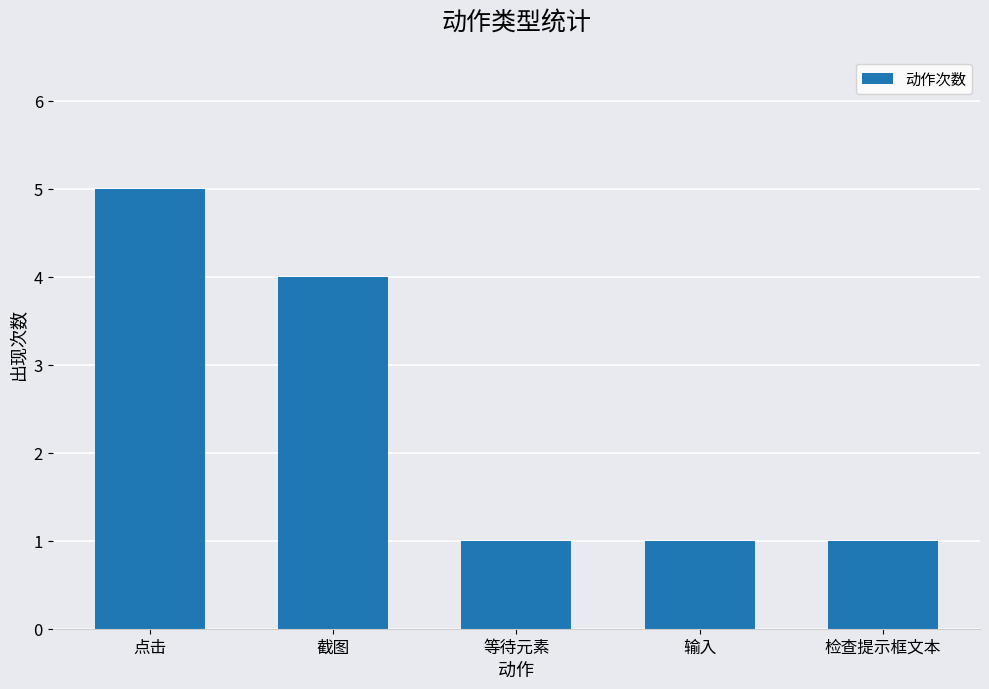

What is the sum of the values at 输入 and 检查提示框文本?

2